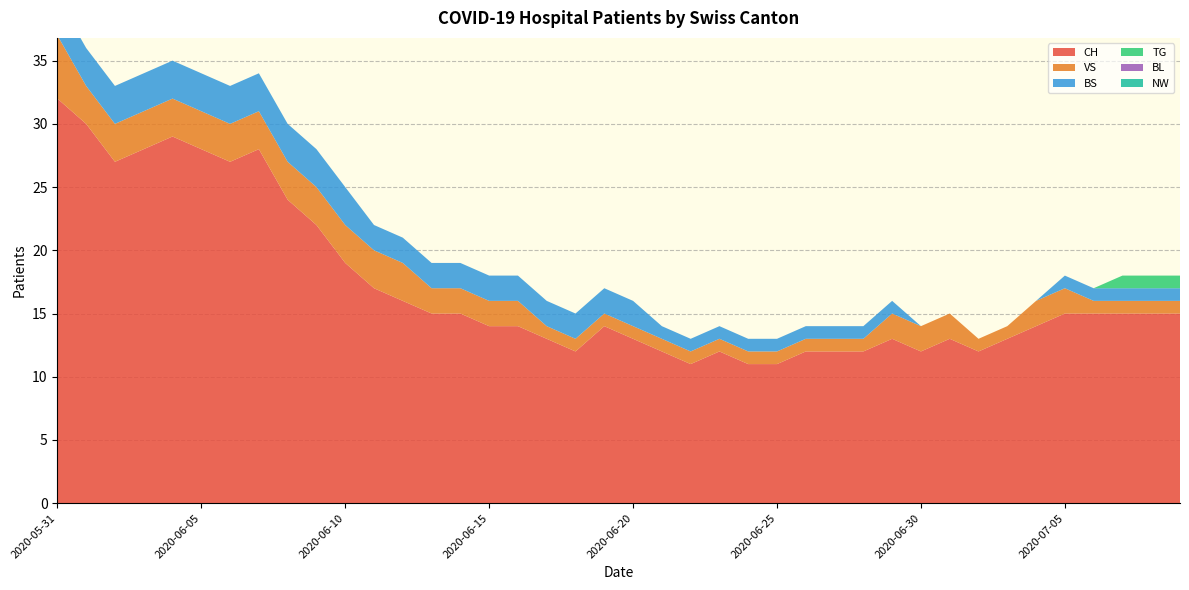

Reading left to right, what are all the values shown in this chart?

CH: 2020-05-31=32	2020-06-01=30	2020-06-02=27	2020-06-03=28	2020-06-04=29	2020-06-05=28	2020-06-06=27	2020-06-07=28	2020-06-08=24	2020-06-09=22	2020-06-10=19	2020-06-11=17	2020-06-12=16	2020-06-13=15	2020-06-14=15	2020-06-15=14	2020-06-16=14	2020-06-17=13	2020-06-18=12	2020-06-19=14	2020-06-20=13	2020-06-21=12	2020-06-22=11	2020-06-23=12	2020-06-24=11	2020-06-25=11	2020-06-26=12	2020-06-27=12	2020-06-28=12	2020-06-29=13	2020-06-30=12	2020-07-01=13	2020-07-02=12	2020-07-03=13	2020-07-04=14	2020-07-05=15	2020-07-06=15	2020-07-07=15	2020-07-08=15	2020-07-09=15
VS: 2020-05-31=5	2020-06-01=3	2020-06-02=3	2020-06-03=3	2020-06-04=3	2020-06-05=3	2020-06-06=3	2020-06-07=3	2020-06-08=3	2020-06-09=3	2020-06-10=3	2020-06-11=3	2020-06-12=3	2020-06-13=2	2020-06-14=2	2020-06-15=2	2020-06-16=2	2020-06-17=1	2020-06-18=1	2020-06-19=1	2020-06-20=1	2020-06-21=1	2020-06-22=1	2020-06-23=1	2020-06-24=1	2020-06-25=1	2020-06-26=1	2020-06-27=1	2020-06-28=1	2020-06-29=2	2020-06-30=2	2020-07-01=2	2020-07-02=1	2020-07-03=1	2020-07-04=2	2020-07-05=2	2020-07-06=1	2020-07-07=1	2020-07-08=1	2020-07-09=1
BS: 2020-05-31=3	2020-06-01=3	2020-06-02=3	2020-06-03=3	2020-06-04=3	2020-06-05=3	2020-06-06=3	2020-06-07=3	2020-06-08=3	2020-06-09=3	2020-06-10=3	2020-06-11=2	2020-06-12=2	2020-06-13=2	2020-06-14=2	2020-06-15=2	2020-06-16=2	2020-06-17=2	2020-06-18=2	2020-06-19=2	2020-06-20=2	2020-06-21=1	2020-06-22=1	2020-06-23=1	2020-06-24=1	2020-06-25=1	2020-06-26=1	2020-06-27=1	2020-06-28=1	2020-06-29=1	2020-06-30=0	2020-07-01=0	2020-07-02=0	2020-07-03=0	2020-07-04=0	2020-07-05=1	2020-07-06=1	2020-07-07=1	2020-07-08=1	2020-07-09=1
TG: 2020-05-31=0	2020-06-01=0	2020-06-02=0	2020-06-03=0	2020-06-04=0	2020-06-05=0	2020-06-06=0	2020-06-07=0	2020-06-08=0	2020-06-09=0	2020-06-10=0	2020-06-11=0	2020-06-12=0	2020-06-13=0	2020-06-14=0	2020-06-15=0	2020-06-16=0	2020-06-17=0	2020-06-18=0	2020-06-19=0	2020-06-20=0	2020-06-21=0	2020-06-22=0	2020-06-23=0	2020-06-24=0	2020-06-25=0	2020-06-26=0	2020-06-27=0	2020-06-28=0	2020-06-29=0	2020-06-30=0	2020-07-01=0	2020-07-02=0	2020-07-03=0	2020-07-04=0	2020-07-05=0	2020-07-06=0	2020-07-07=1	2020-07-08=1	2020-07-09=1
BL: 2020-05-31=0	2020-06-01=0	2020-06-02=0	2020-06-03=0	2020-06-04=0	2020-06-05=0	2020-06-06=0	2020-06-07=0	2020-06-08=0	2020-06-09=0	2020-06-10=0	2020-06-11=0	2020-06-12=0	2020-06-13=0	2020-06-14=0	2020-06-15=0	2020-06-16=0	2020-06-17=0	2020-06-18=0	2020-06-19=0	2020-06-20=0	2020-06-21=0	2020-06-22=0	2020-06-23=0	2020-06-24=0	2020-06-25=0	2020-06-26=0	2020-06-27=0	2020-06-28=0	2020-06-29=0	2020-06-30=0	2020-07-01=0	2020-07-02=0	2020-07-03=0	2020-07-04=0	2020-07-05=0	2020-07-06=0	2020-07-07=0	2020-07-08=0	2020-07-09=0
NW: 2020-05-31=0	2020-06-01=0	2020-06-02=0	2020-06-03=0	2020-06-04=0	2020-06-05=0	2020-06-06=0	2020-06-07=0	2020-06-08=0	2020-06-09=0	2020-06-10=0	2020-06-11=0	2020-06-12=0	2020-06-13=0	2020-06-14=0	2020-06-15=0	2020-06-16=0	2020-06-17=0	2020-06-18=0	2020-06-19=0	2020-06-20=0	2020-06-21=0	2020-06-22=0	2020-06-23=0	2020-06-24=0	2020-06-25=0	2020-06-26=0	2020-06-27=0	2020-06-28=0	2020-06-29=0	2020-06-30=0	2020-07-01=0	2020-07-02=0	2020-07-03=0	2020-07-04=0	2020-07-05=0	2020-07-06=0	2020-07-07=0	2020-07-08=0	2020-07-09=0